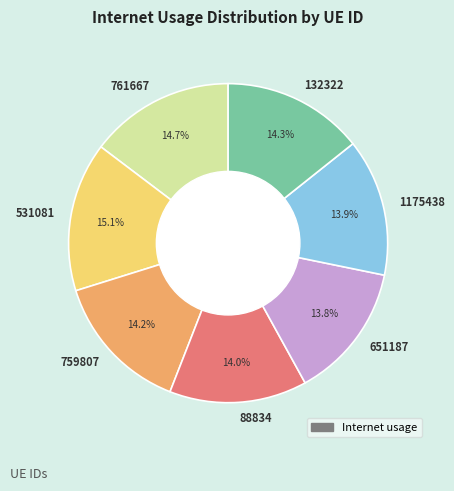

What portion of the pie excludes 1175438?

86.1%